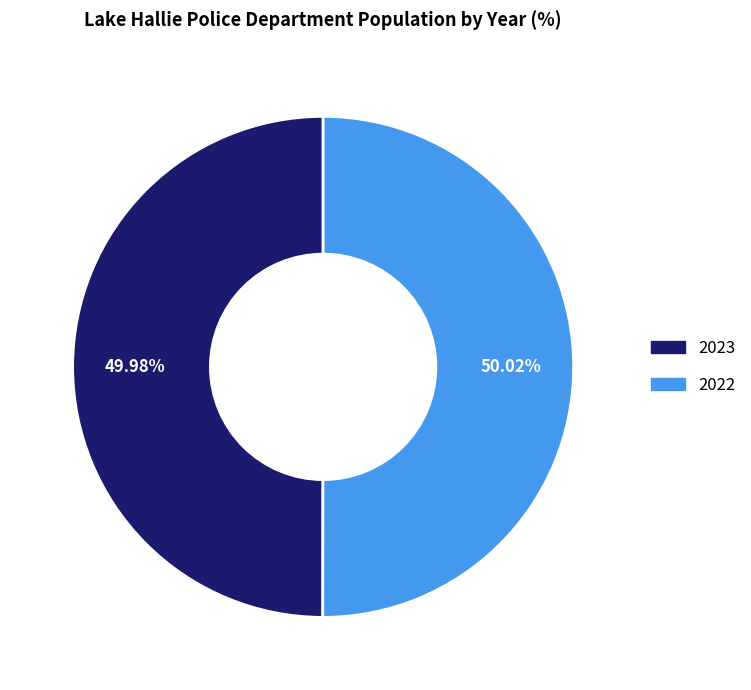

To the nearest percent, what is the average slice percentage?

50%